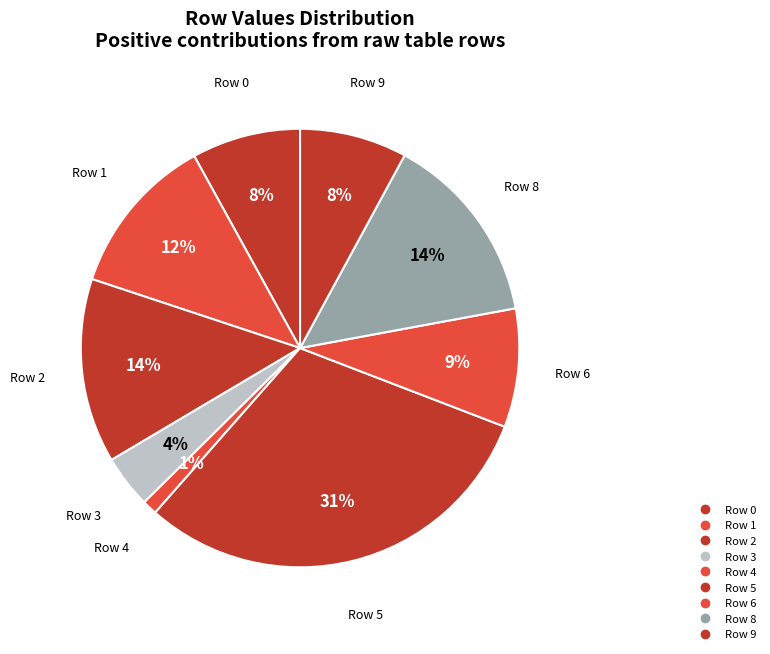

To the nearest percent, what is the difference between the largest and smallest slice percentages?

30%